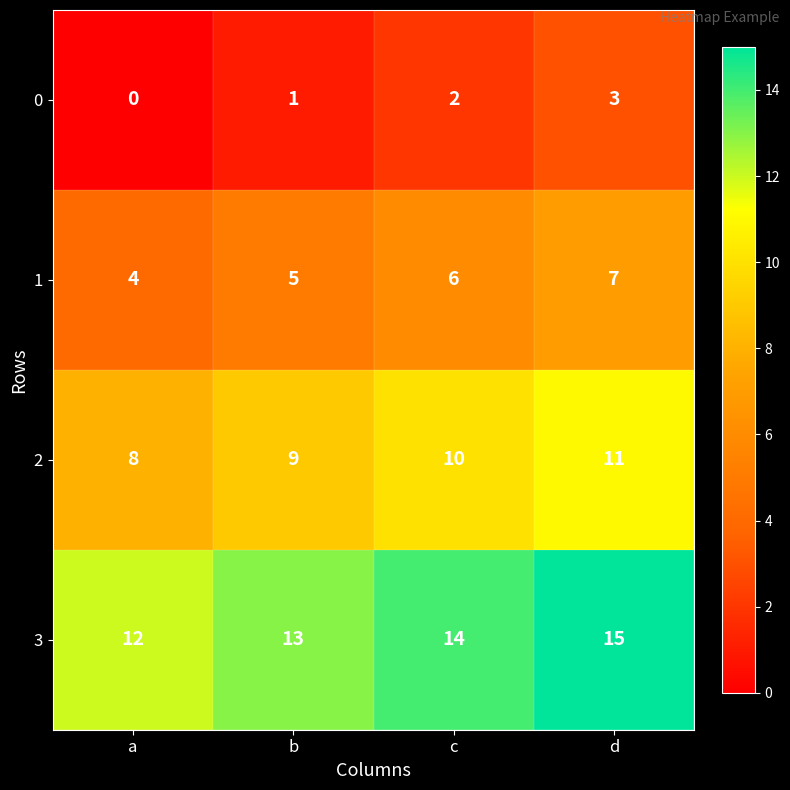

What is the spread (max minus min) of values at a?

12